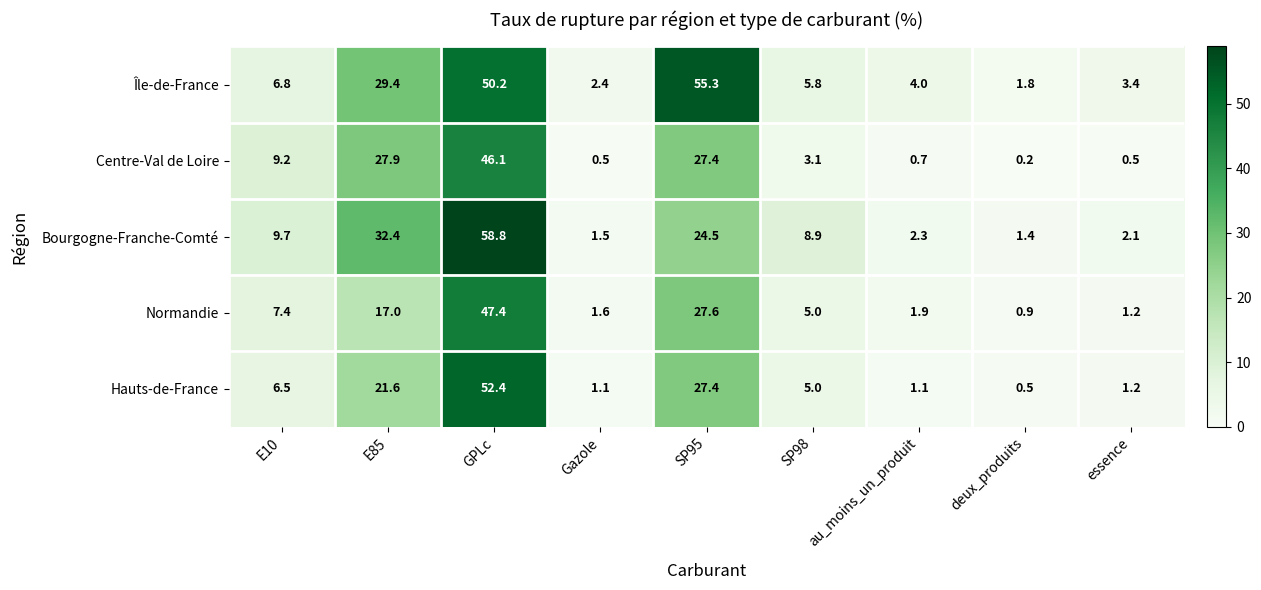

Which series has the largest total across all categories?

Île-de-France